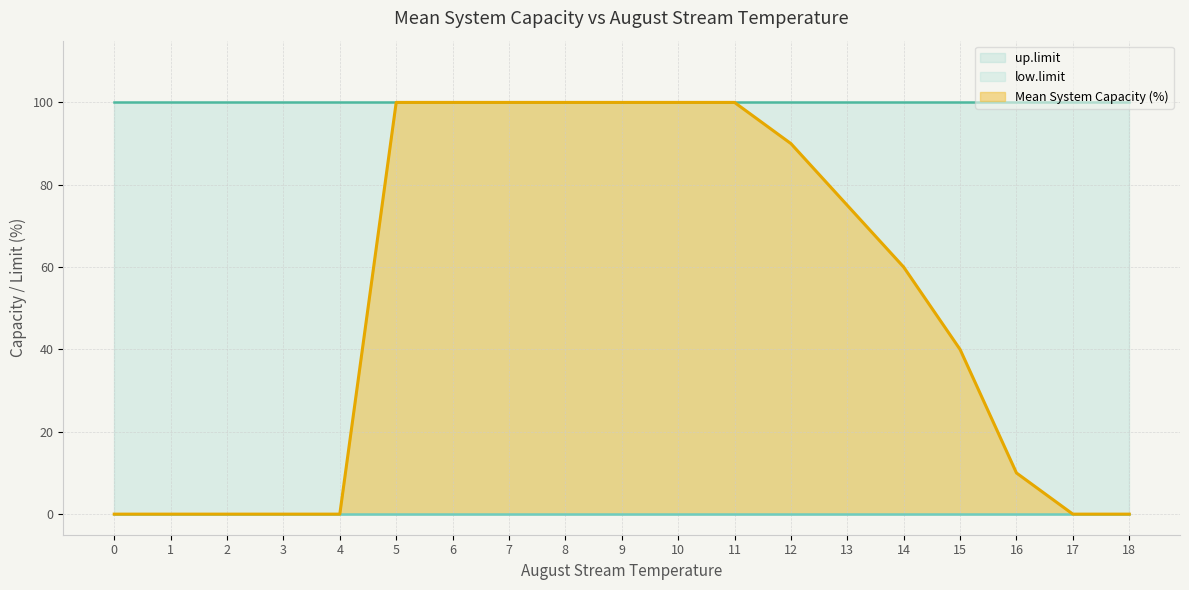

What is the value of the up.limit point at the 8th from the left?

100